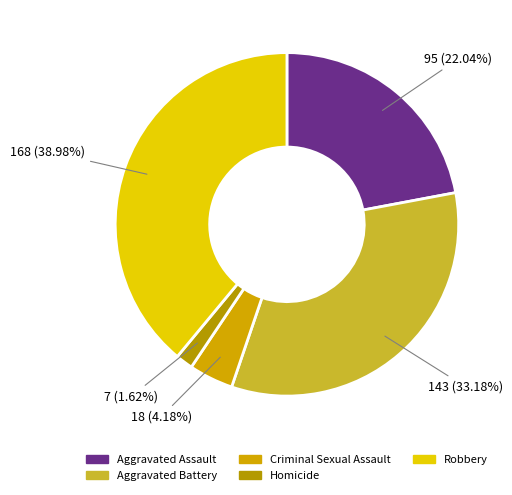

To the nearest percent, what is the average slice percentage?

20%